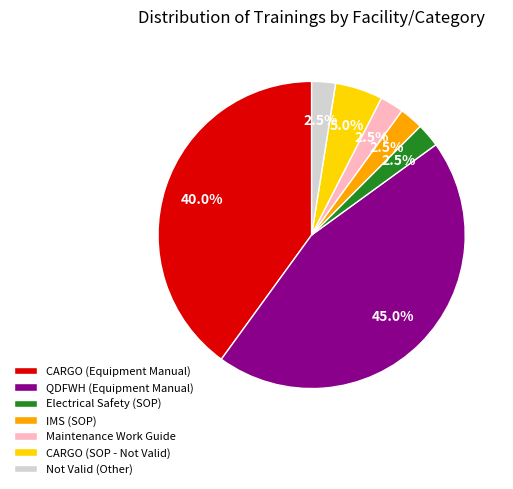

Is Electrical Safety (SOP) the majority of the pie?

No